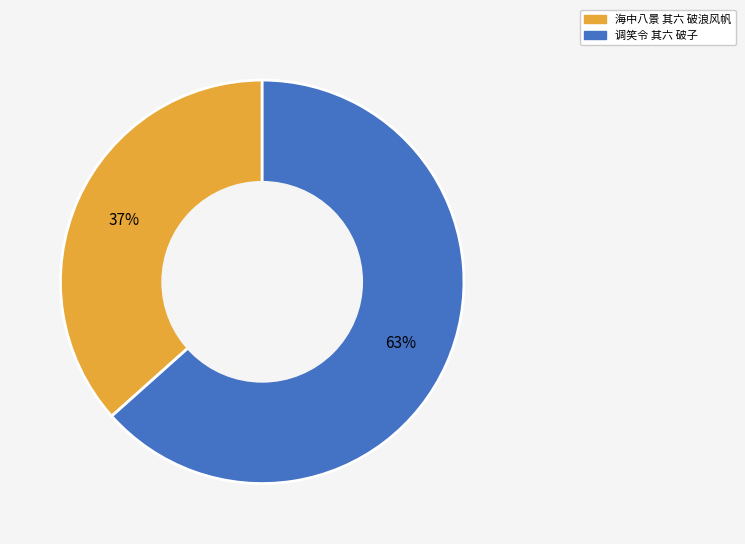

To the nearest percent, what is the average slice percentage?

50%